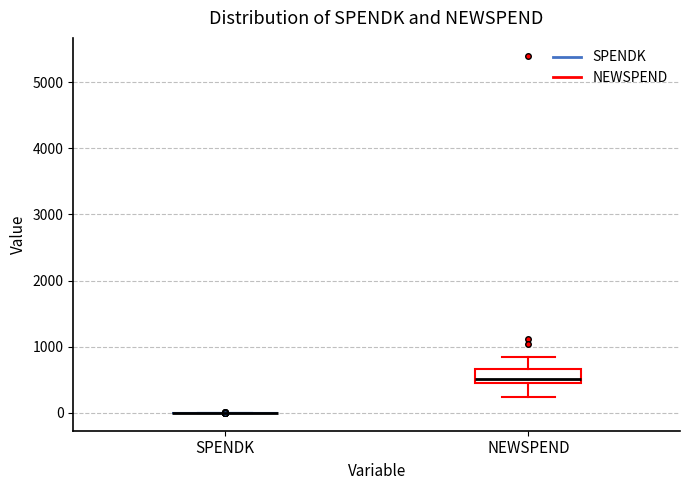

Comparing the boxes themselves (not the whiskers), which one is the tallest?

NEWSPEND